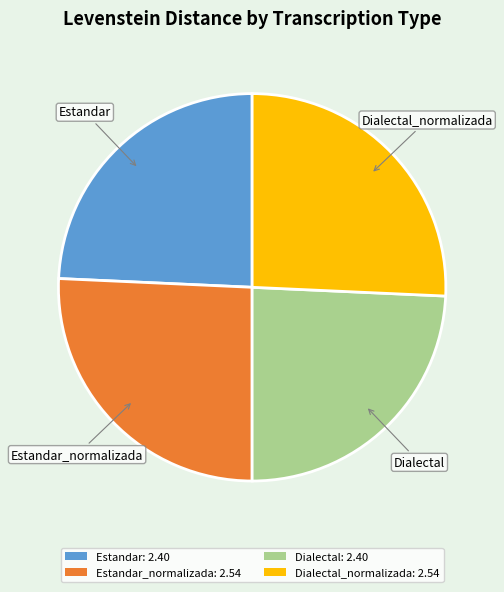

Is it true that Estandar_normalizada: 2.54 is 14% of the pie?

False